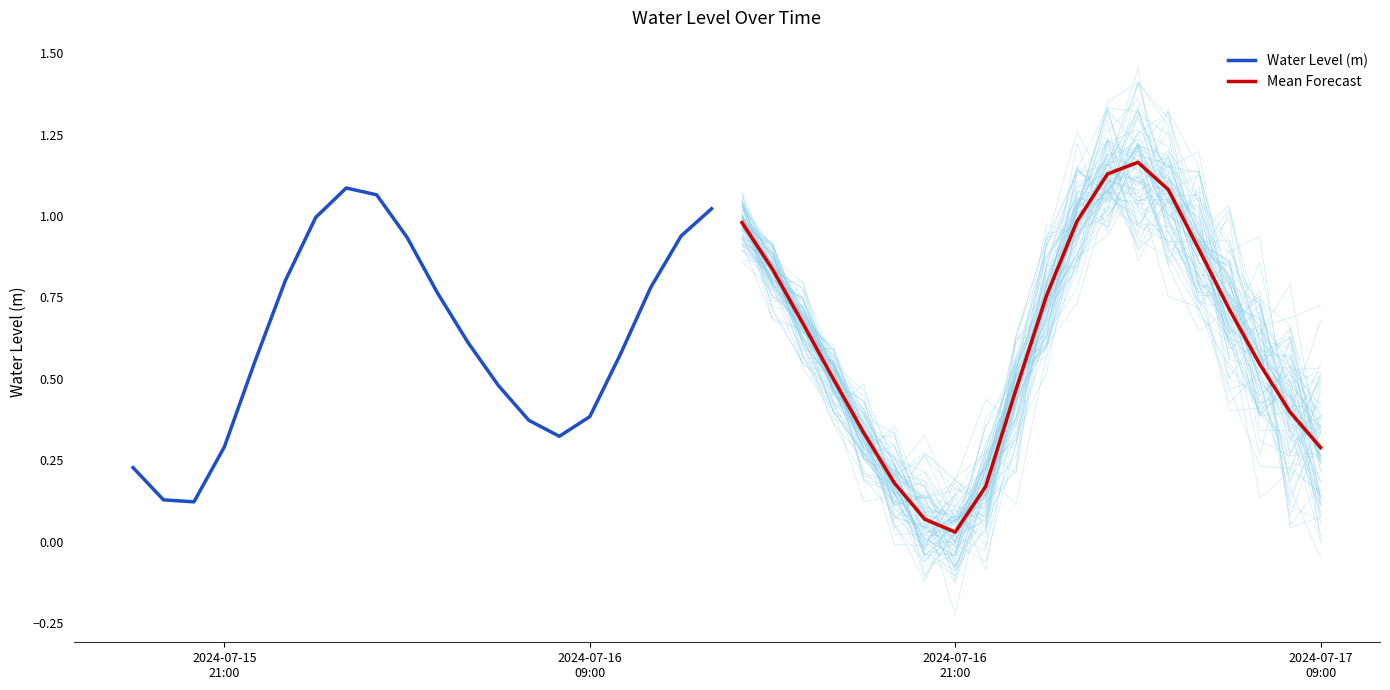

True or false: Mean Forecast has more than 0 interior local peaks.

True